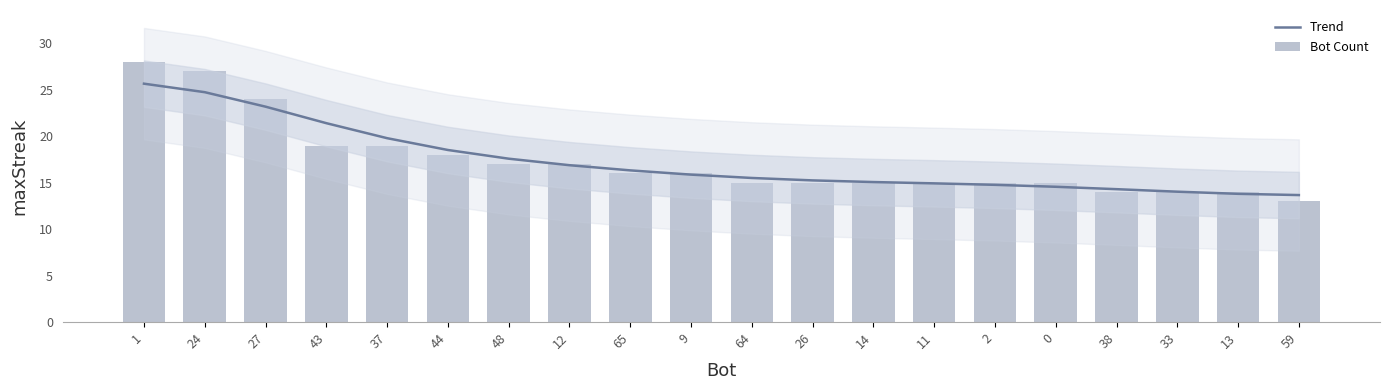

What is the total value across all series at 11?

29.9